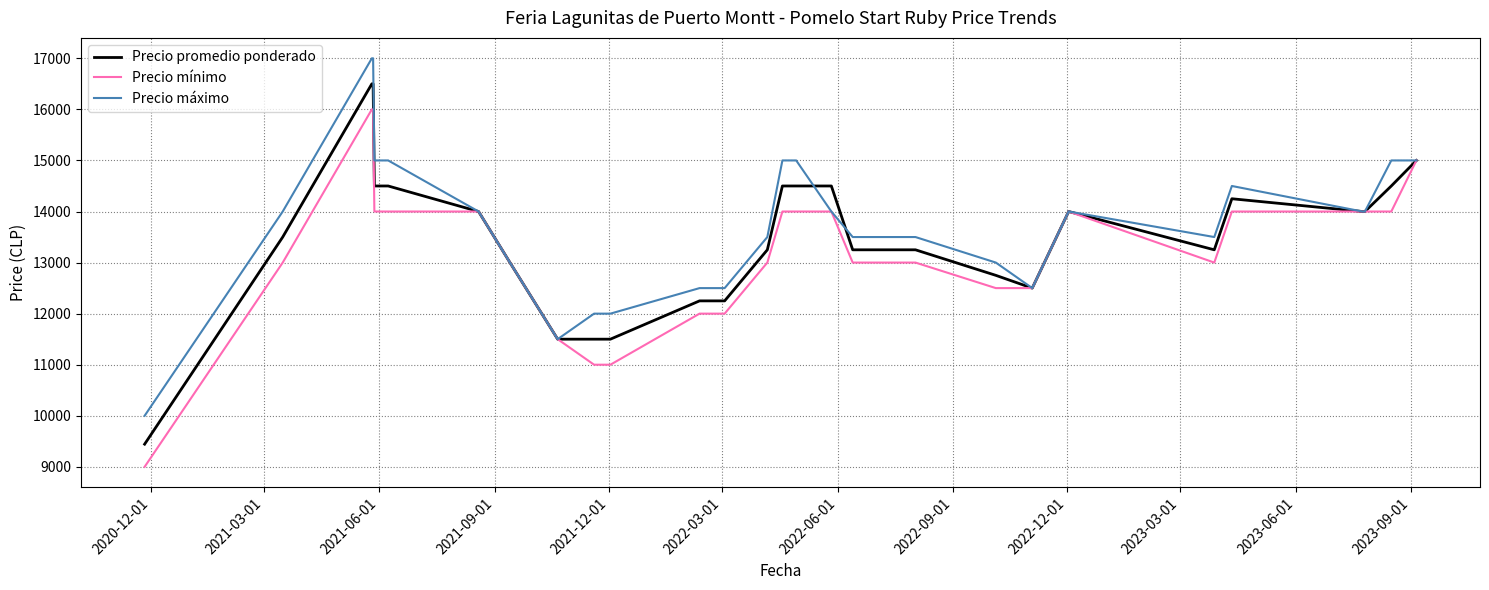

List the series in order of their peak value, lowest first.

Precio mínimo, Precio promedio ponderado, Precio máximo